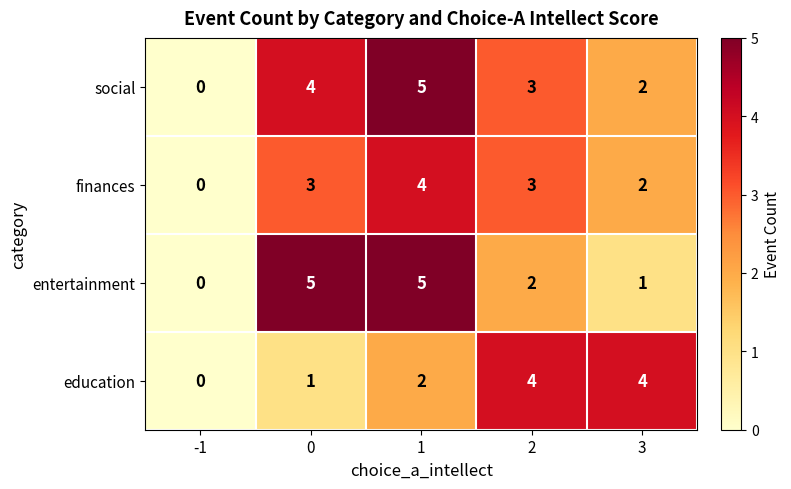

Reading right to left, list all the values displayed in this chart.

social: 2	3	5	4	0
finances: 2	3	4	3	0
entertainment: 1	2	5	5	0
education: 4	4	2	1	0